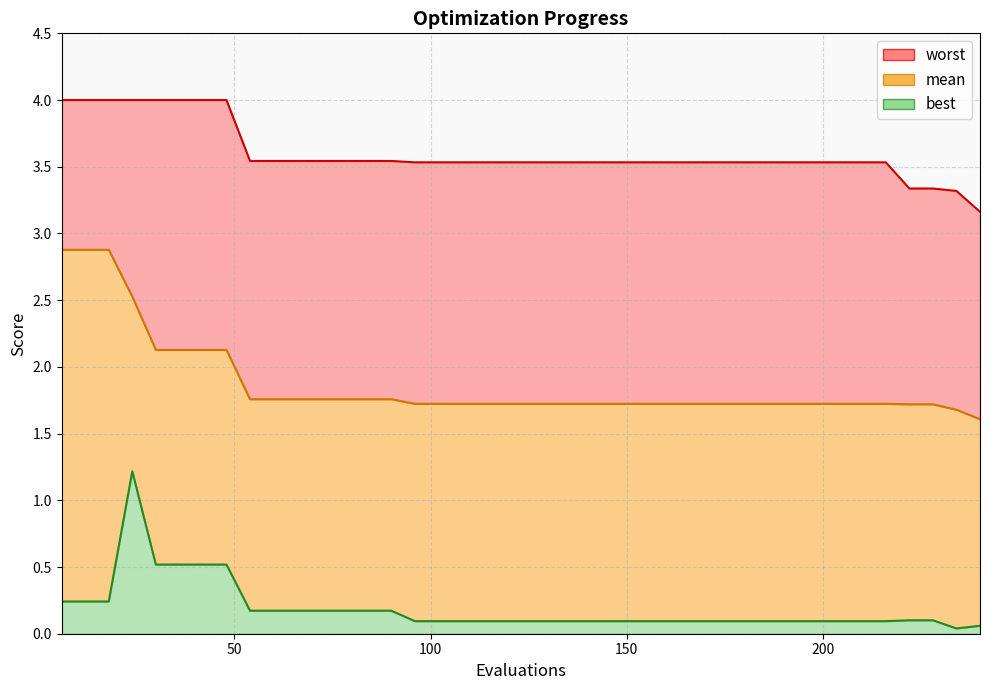

How many lines are shown in the chart?

3